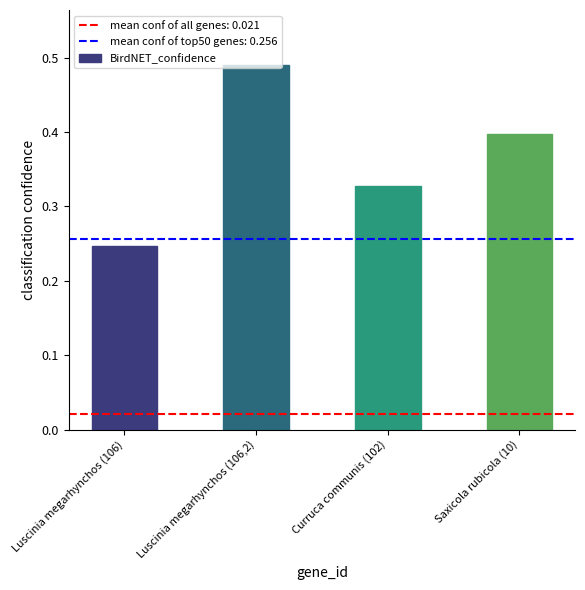

What is the sum of the values at Saxicola rubicola (10) and Curruca communis (102)?

0.7